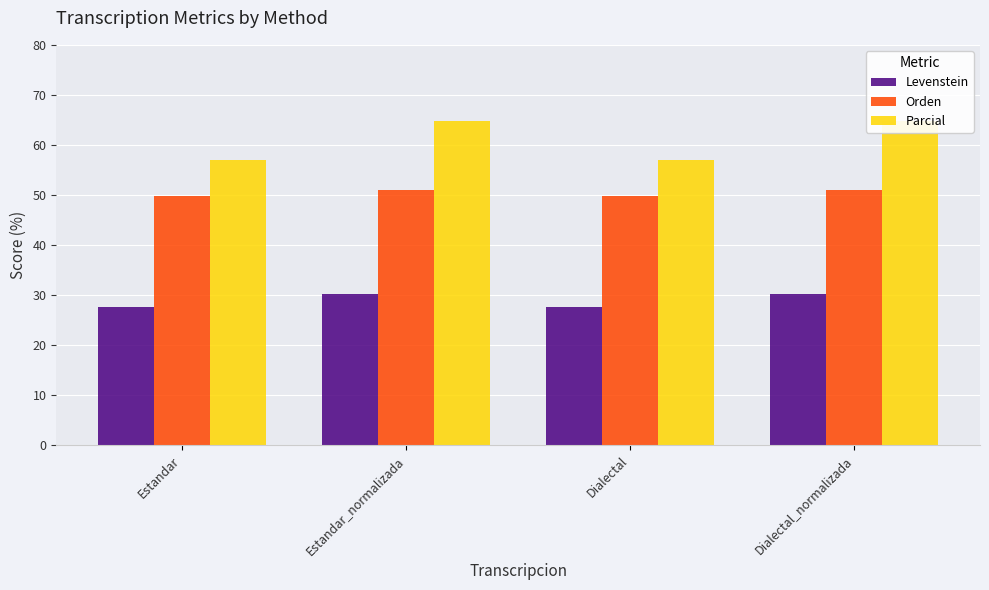

At which label is Orden closest to 50?

Estandar